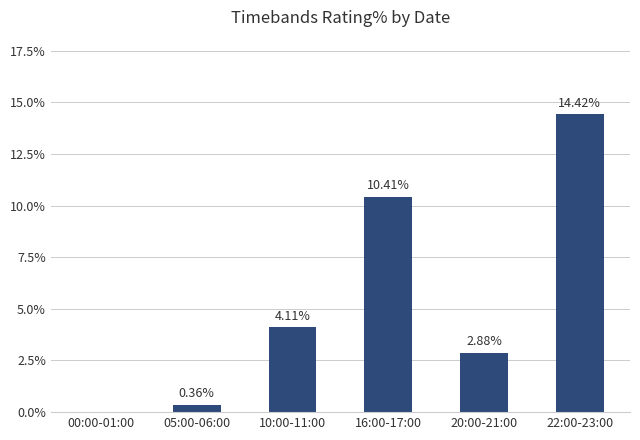

What is the average value?

0.1